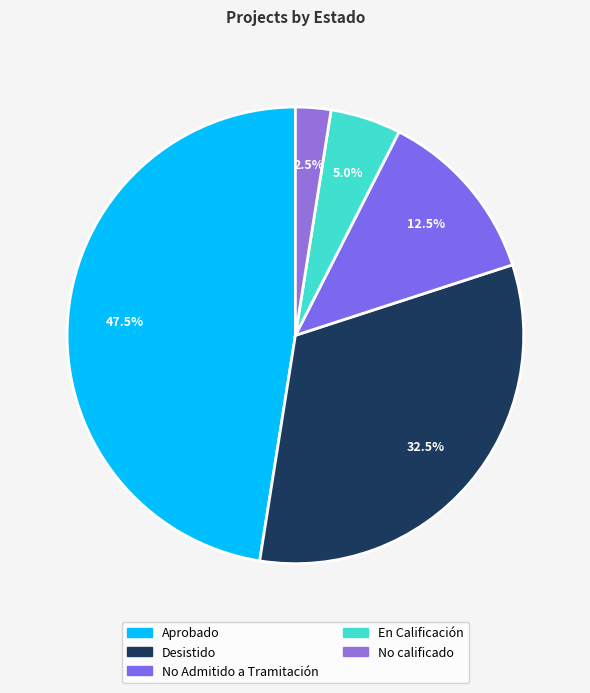

How many slices are in this pie chart?

5